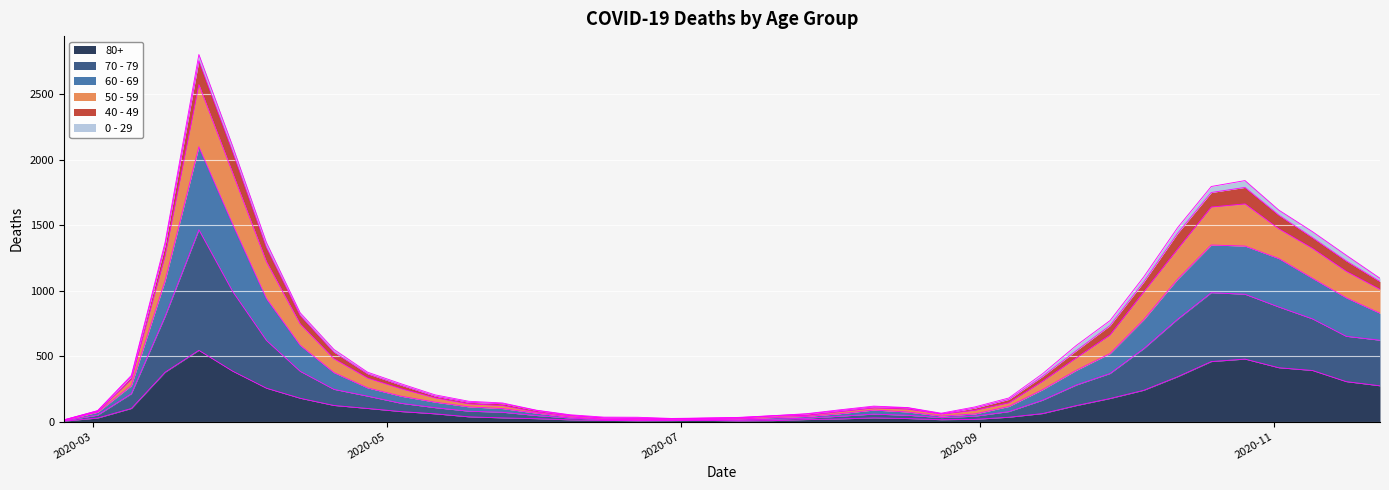

At which category does 50 - 59 reach its first local valley?

2020-06-29